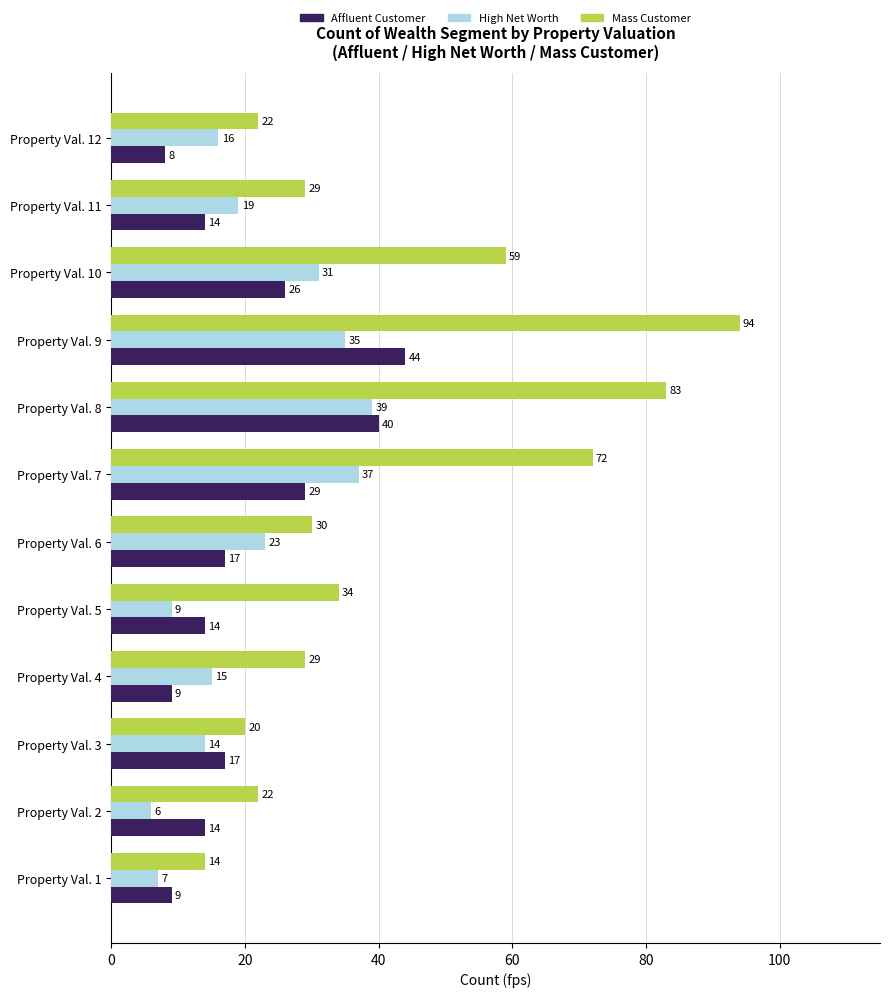

Which series has the largest total across all categories?

Mass Customer